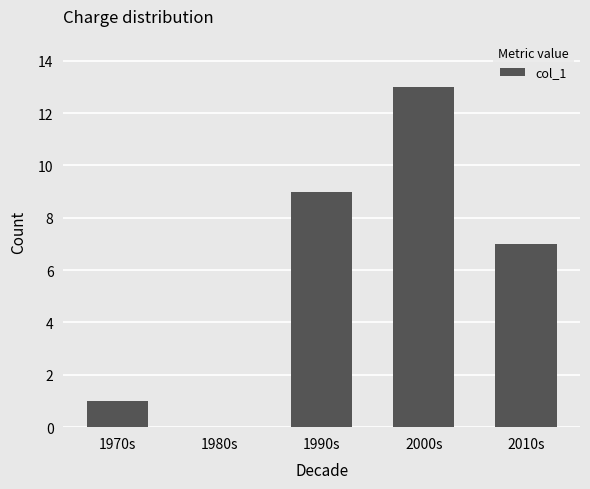

What is the sum of the values at 1970s and 1990s?

10